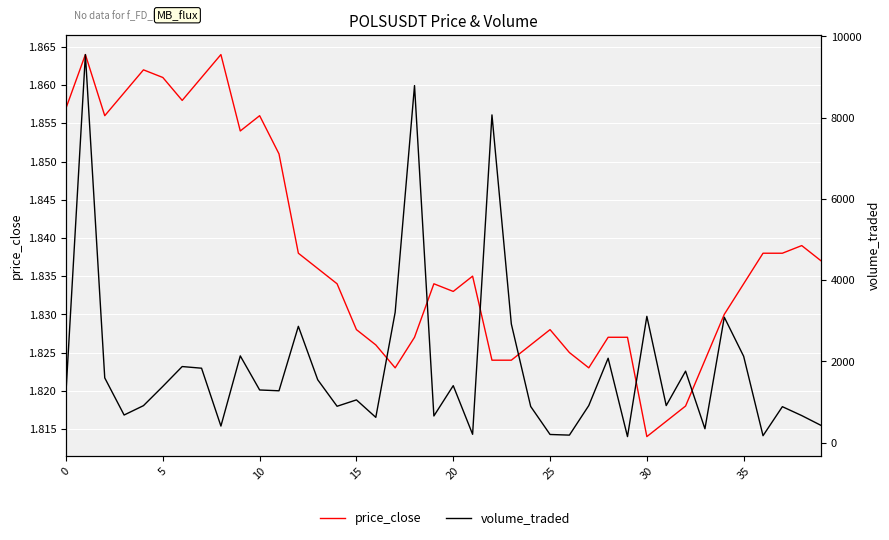

Is the value of price_close at 20 greater than the value of volume_traded at 9?

No